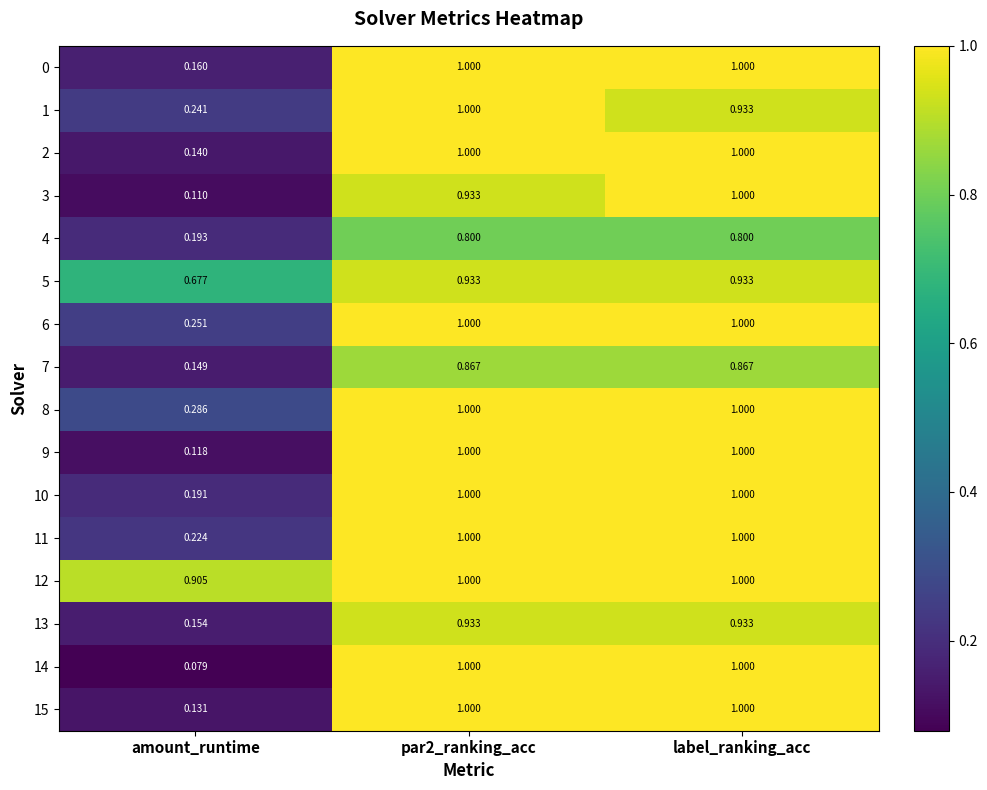

Is the value of 12 at label_ranking_acc greater than the value of 1 at amount_runtime?

Yes